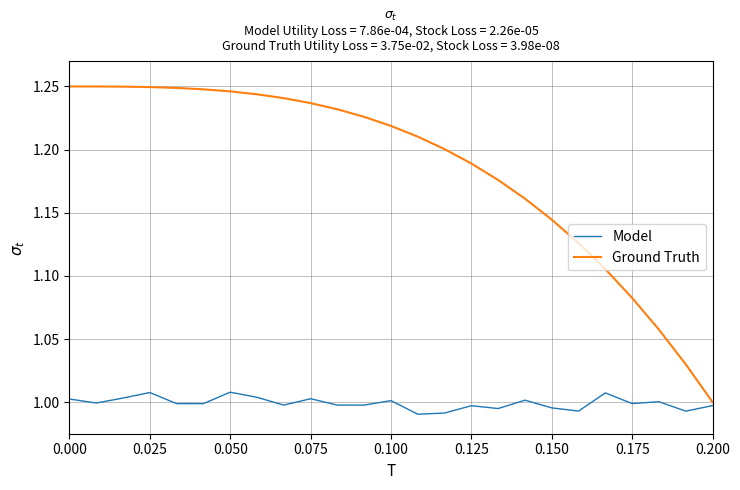

Which series has the largest total across all categories?

Ground Truth